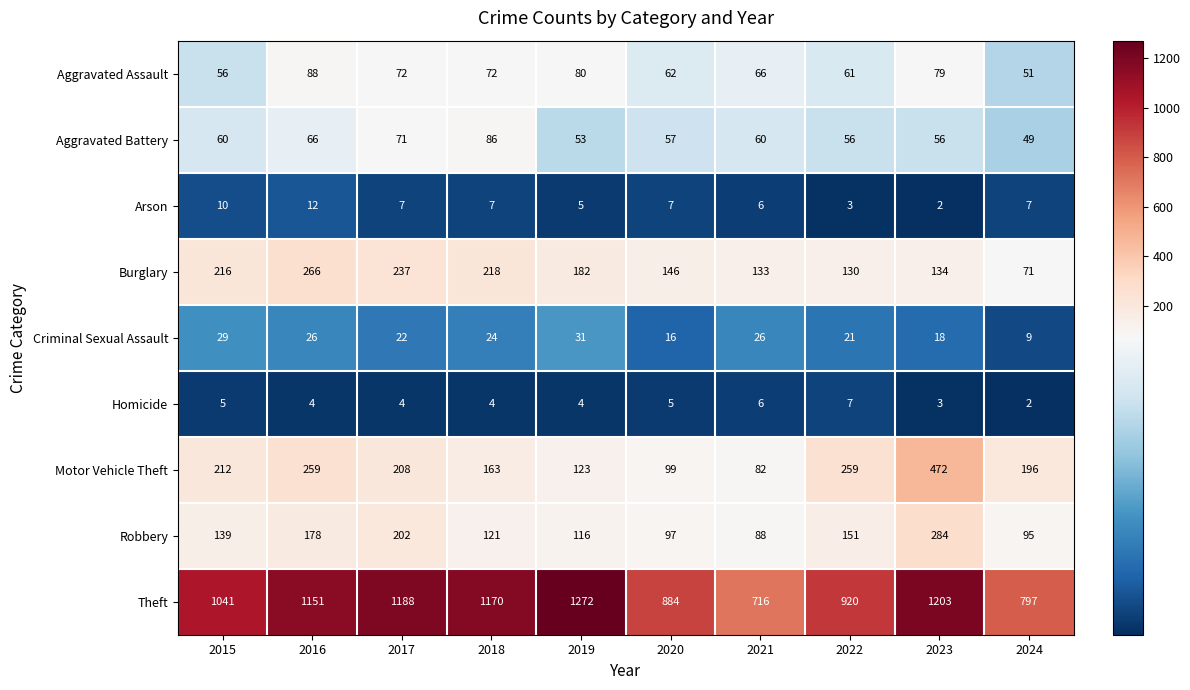

Which series has the largest range (max minus min)?

Theft